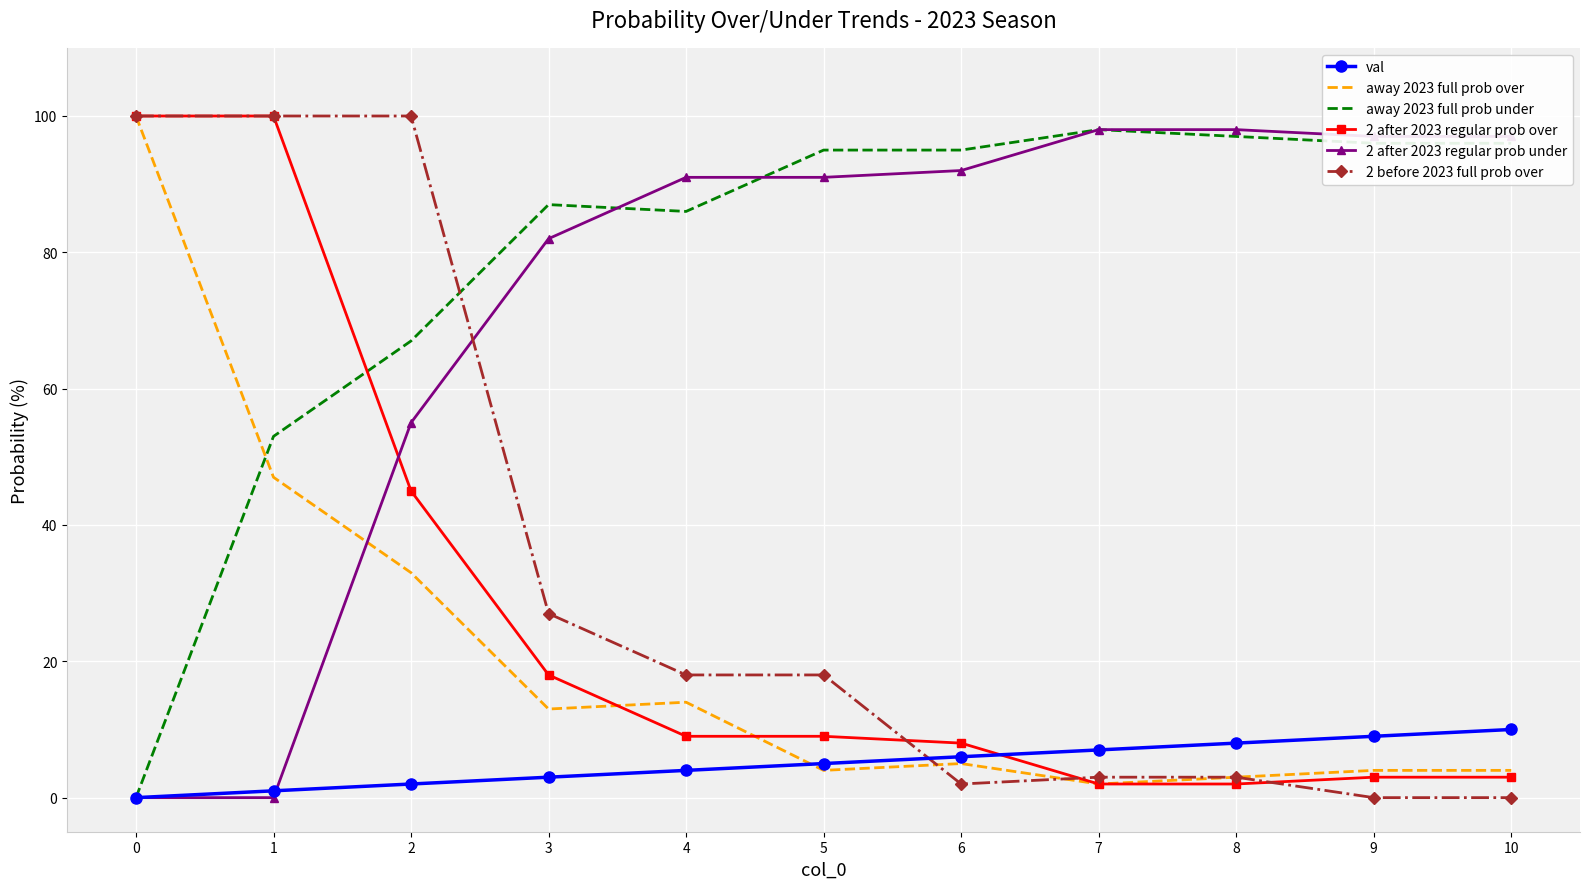

What value does the 2 after 2023 regular prob over series have at 5, to the nearest 10?

10